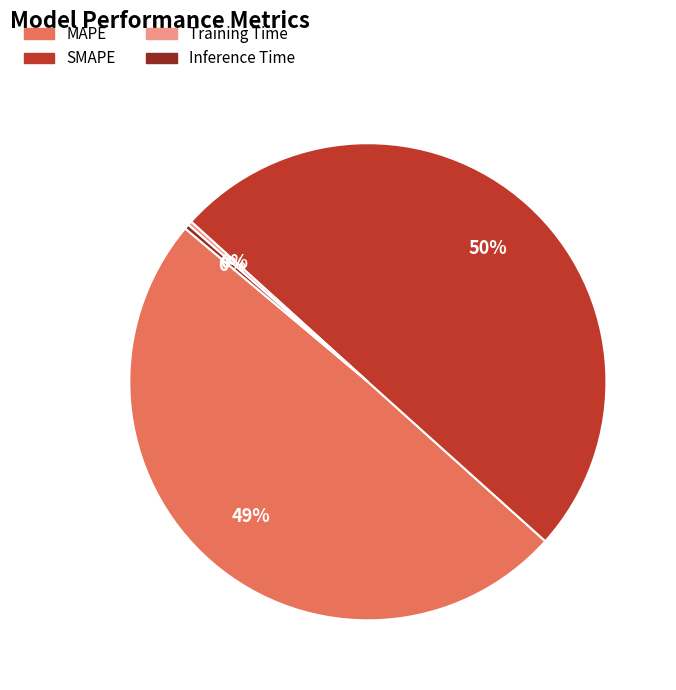

Does Inference Time represent more than half of the total?

No